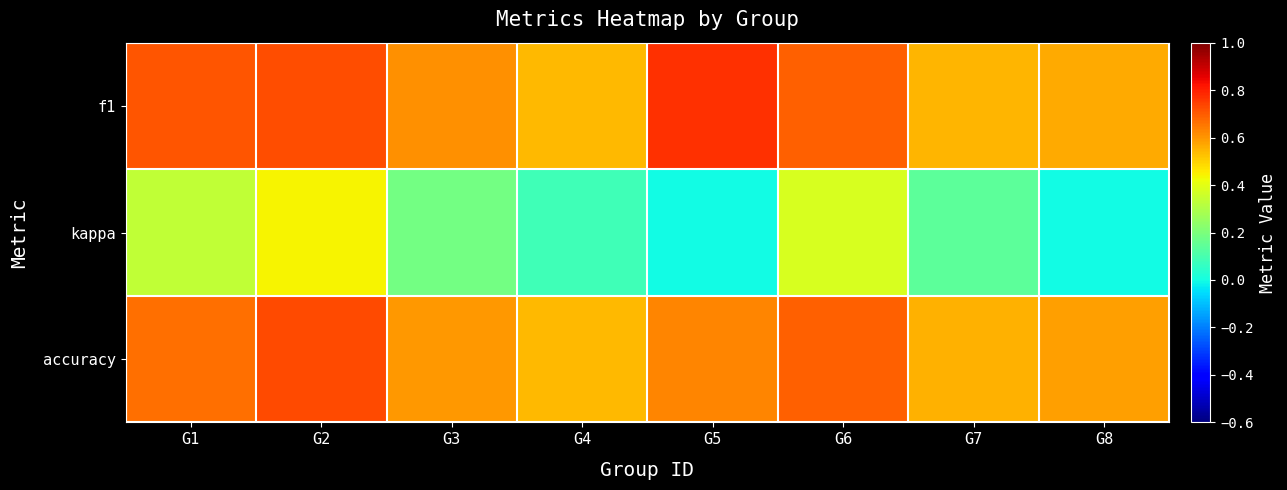

Count the number of data series in this chart.

3